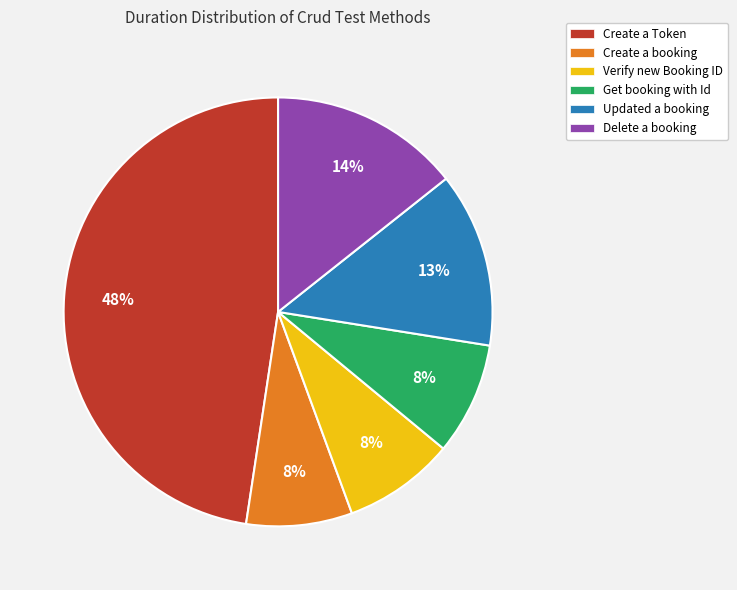

To the nearest percent, what is the difference between the Updated a booking and Verify new Booking ID slice percentages?

5%